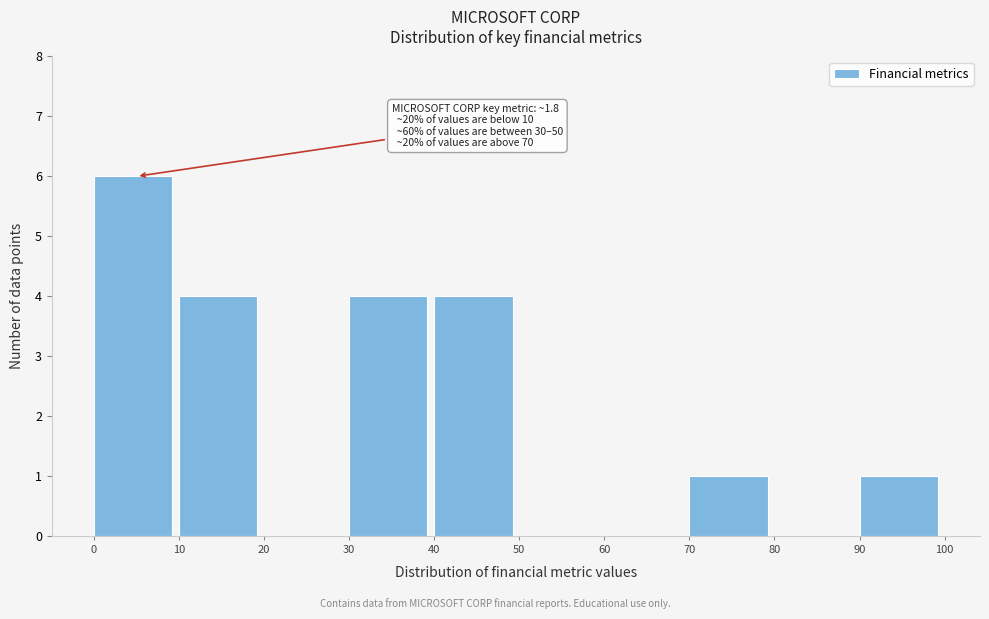

Over which range of the x-axis is the bar tallest?

0 to 10